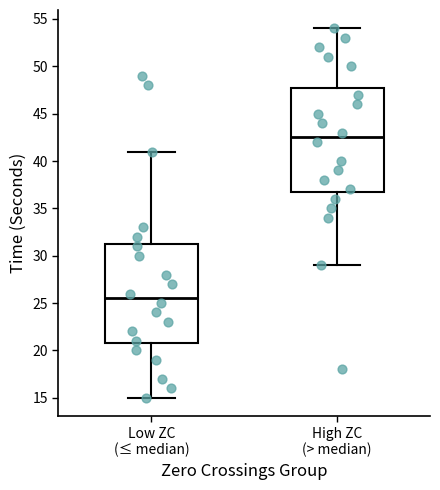

Reading left to right, read every box against the y-axis: the position of its median line, the range the box covers, and the ends of its whiskers. The values are not printed on the chart, so give them approximately, as read against the axis.

Low ZC (≤ median): median 25.5, box 21.0 to 31.5, whiskers 15.0 to 41.0
High ZC (> median): median 42.5, box 37.0 to 48.0, whiskers 29.0 to 54.0